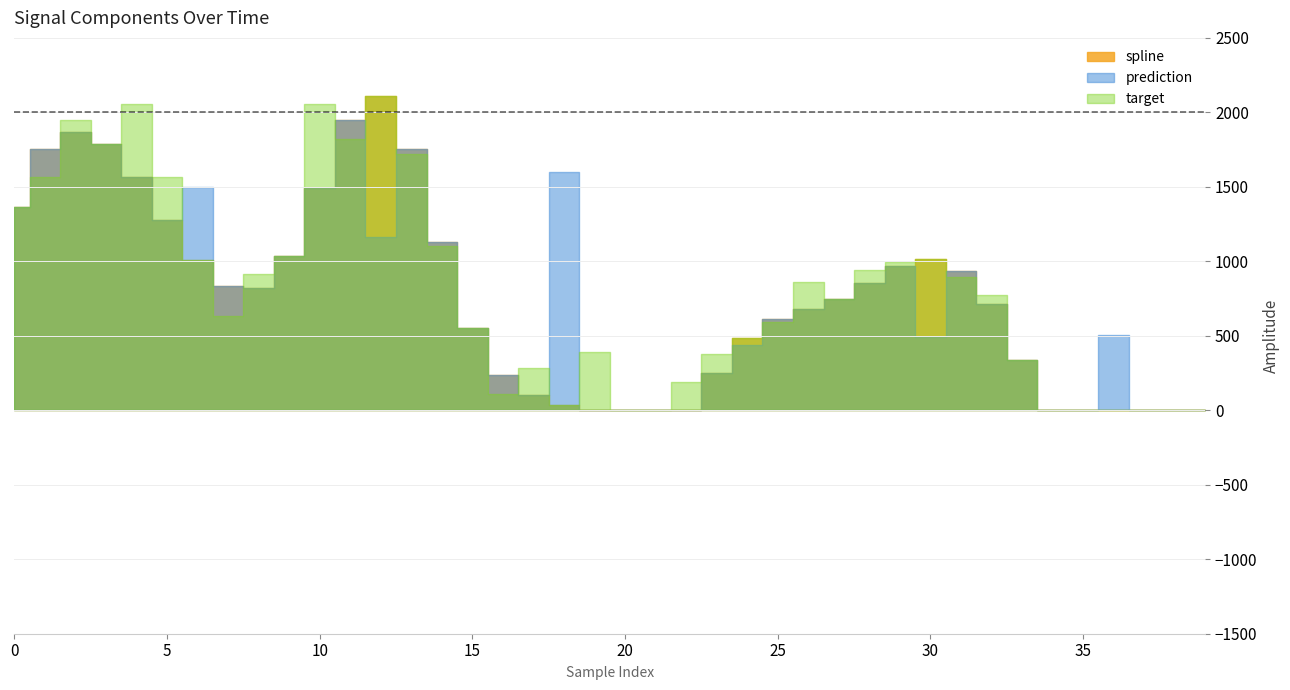

How many values in the spline series exceed 744?

20